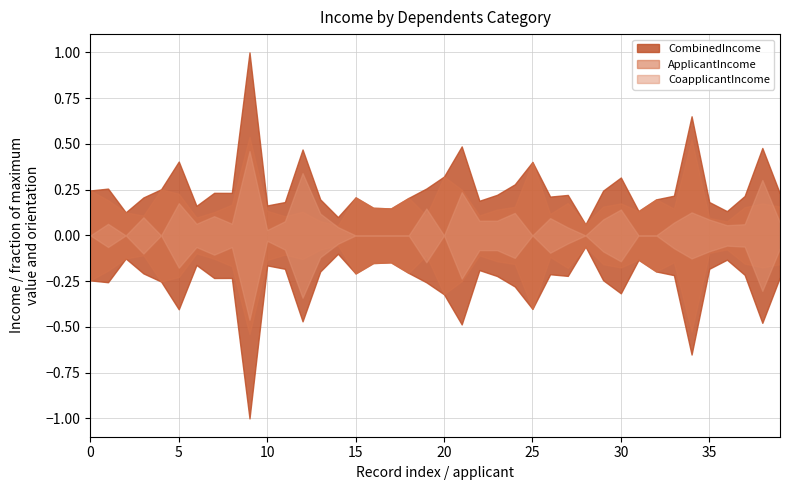

Reading left to right, what are all the values shown in this chart?

CombinedIncome: 5849	6091	3000	4941	6000	9613	3849	5540	5532	23809	3900	4340	11179	4693	2385	4950	3596	3510	4887	6100	7660	11580	4511	5282	6642	9560	5052	5266	1442	5833	7535	3167	4692	5167	15500	4342	3158	5126	11376	5416
ApplicantIncome: 5849	4583	3000	2583	6000	5417	2333	3036	4006	12841	3200	2500	3073	1853	1299	4950	3596	3510	4887	2600	7660	5955	2600	3365	3717	9560	2799	4226	1442	3750	4166	3167	4692	3500	12500	2275	1828	3667	4166	3748
CoapplicantIncome: 0	1508	0	2358	0	4196	1516	2504	1526	10968	700	1840	8106	2840	1086	0	0	0	0	3500	0	5625	1911	1917	2925	0	2253	1040	0	2083	3369	0	0	1667	3000	2067	1330	1459	7210	1668